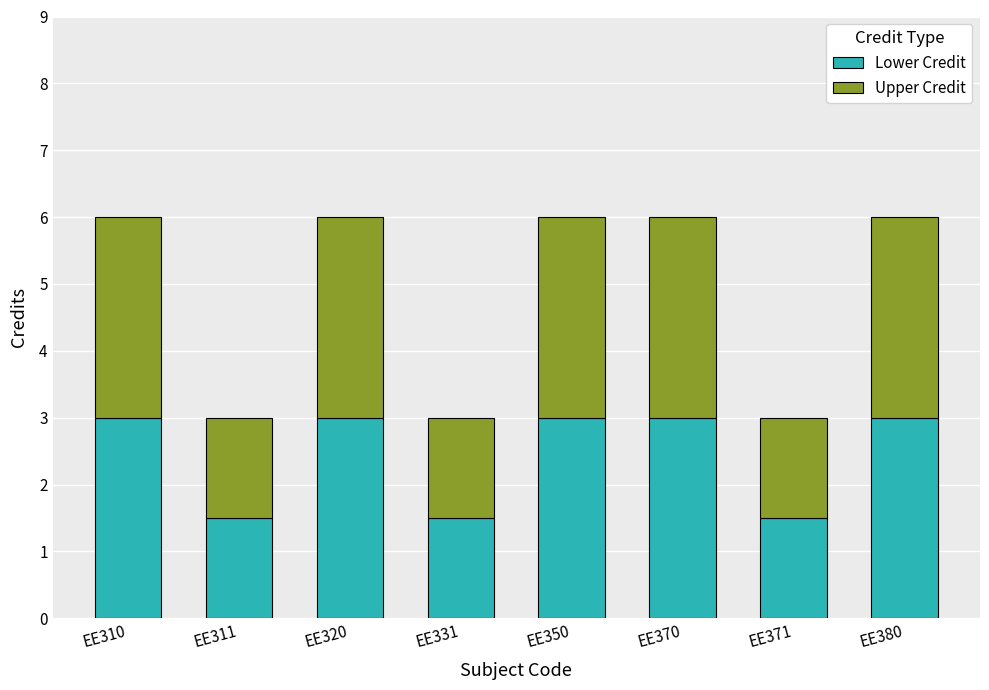

Reading right to left, transcribe the values for Lower Credit.

EE380=3.0	EE371=1.5	EE370=3.0	EE350=3.0	EE331=1.5	EE320=3.0	EE311=1.5	EE310=3.0